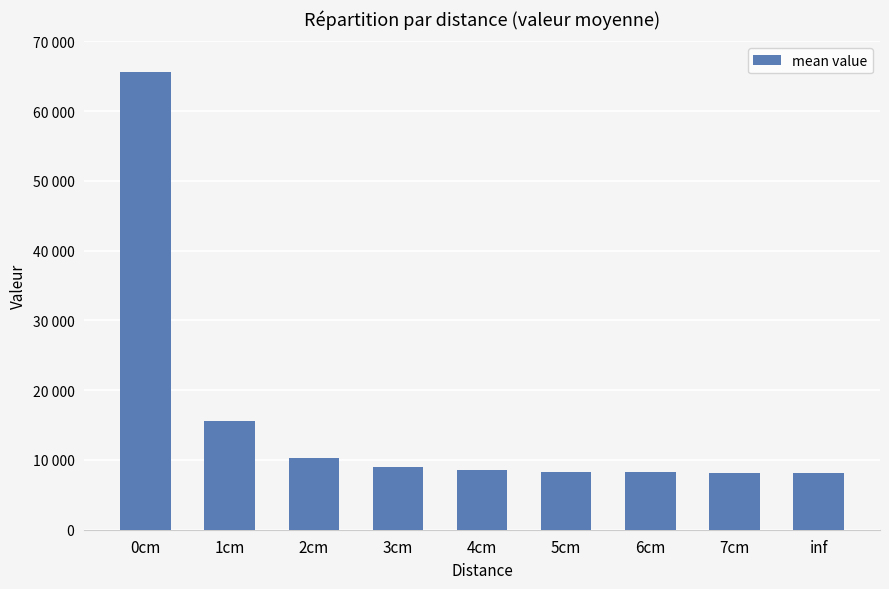

What is the average value?

15746.3